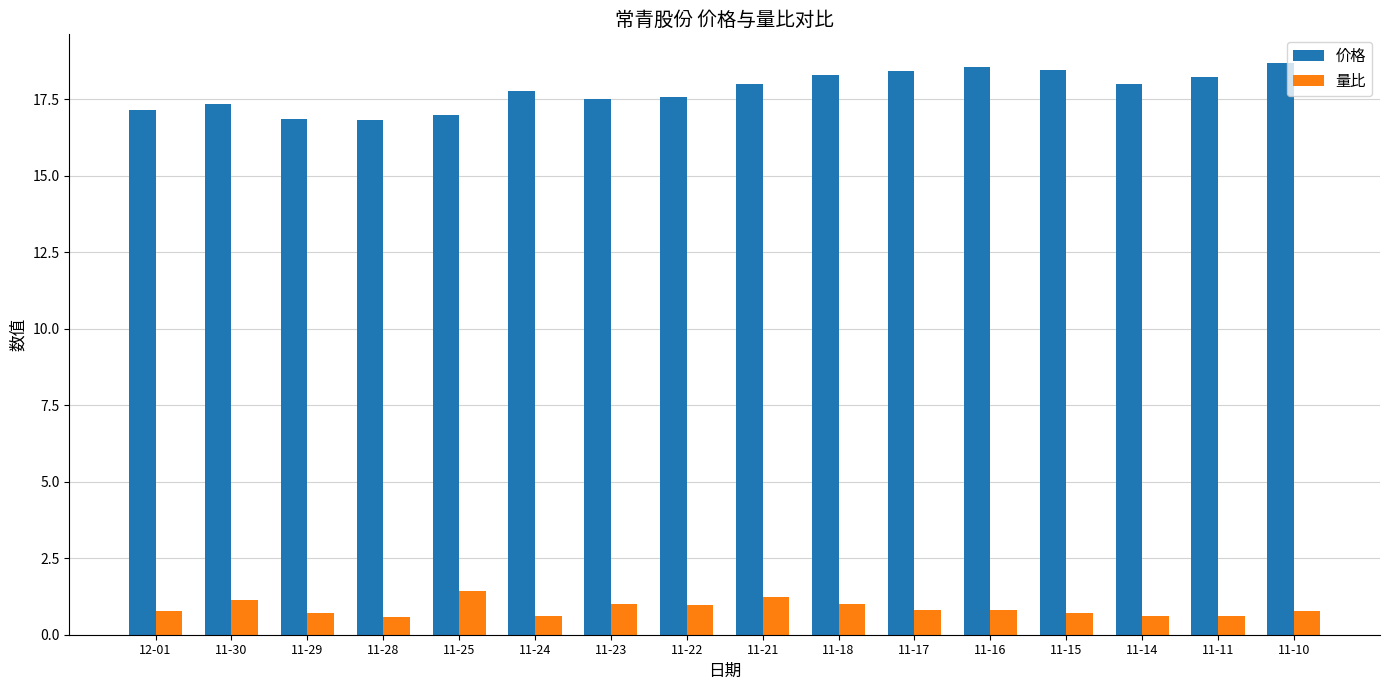

What are all the series names shown in the legend?

价格, 量比